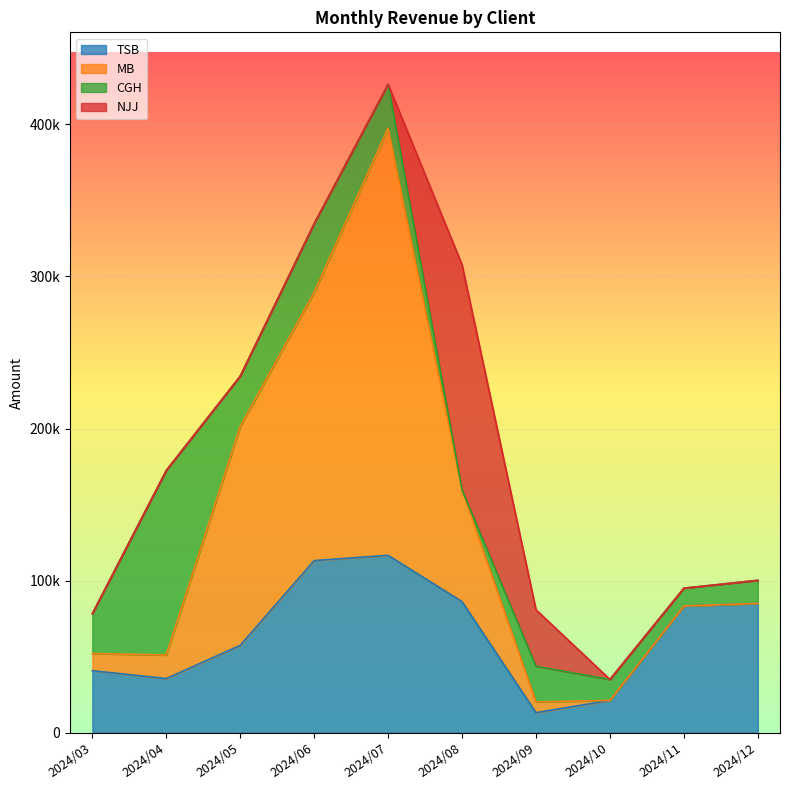

What is the sum of all NJJ values?

185298.2